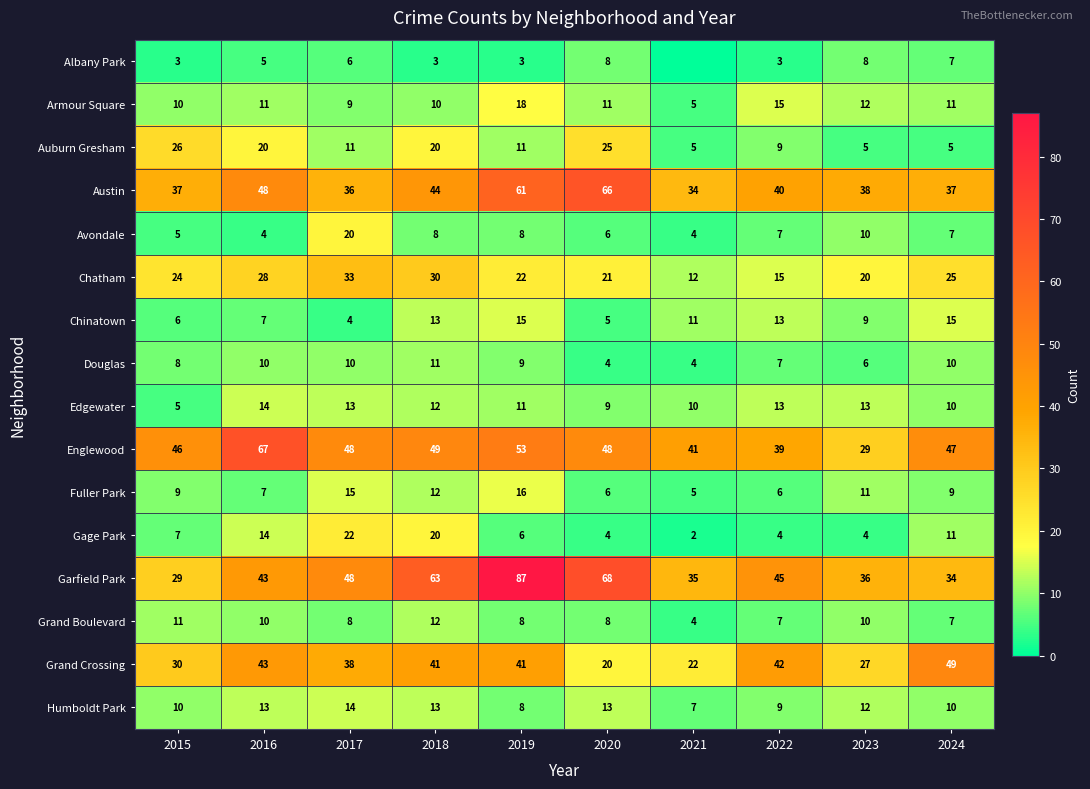

Is the value of Garfield Park at 2015 greater than the value of Gage Park at 2015?

Yes